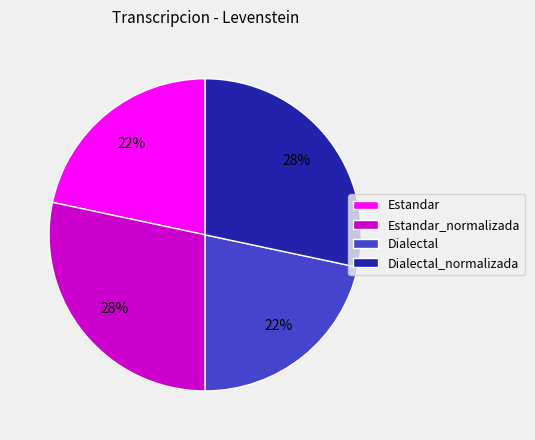

To the nearest percent, what portion does Dialectal represent?

22%